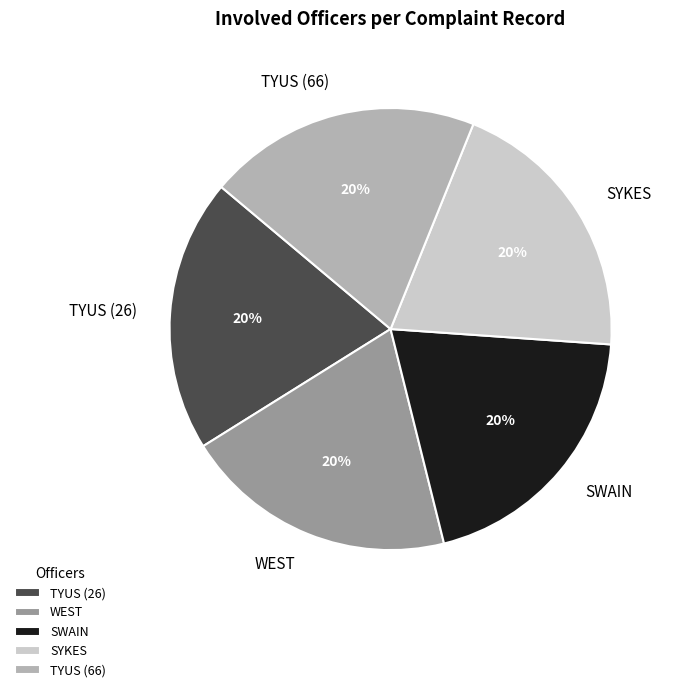

Combined, do SWAIN and TYUS (26) account for over 50%?

No